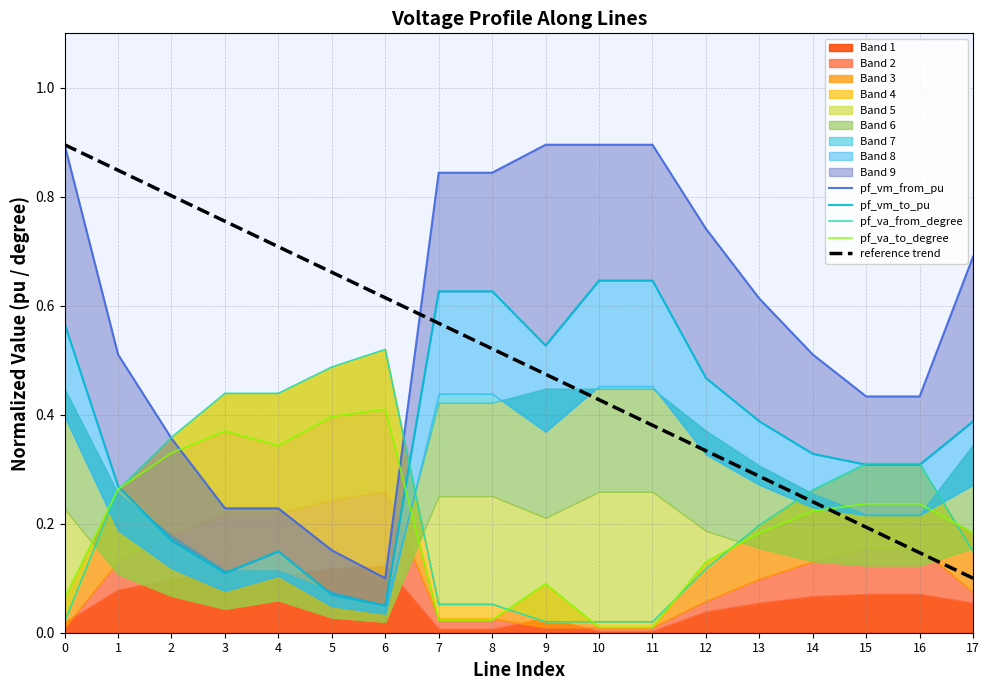

Which label corresponds to the smallest value in the chart?

10